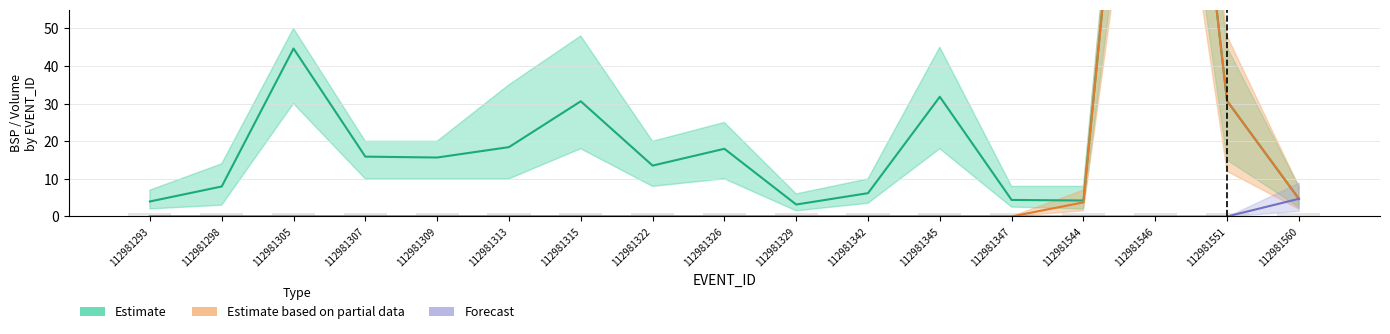

Rank the series by their average value, from lowest to highest.

Forecast, Estimate based on partial data, Estimate